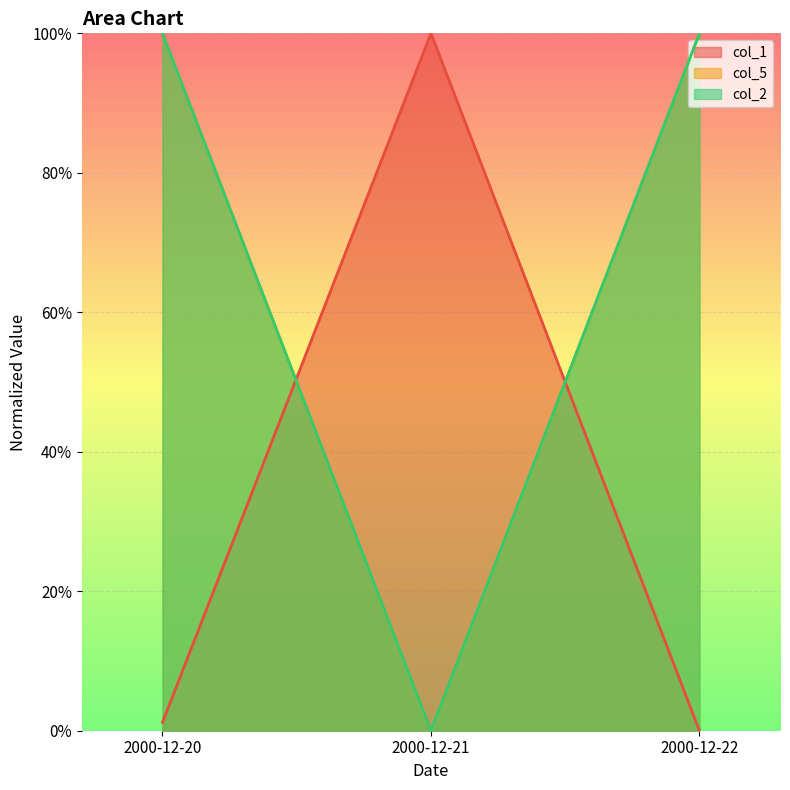

Where is col_5 nearest to the value 0?

2000-12-21